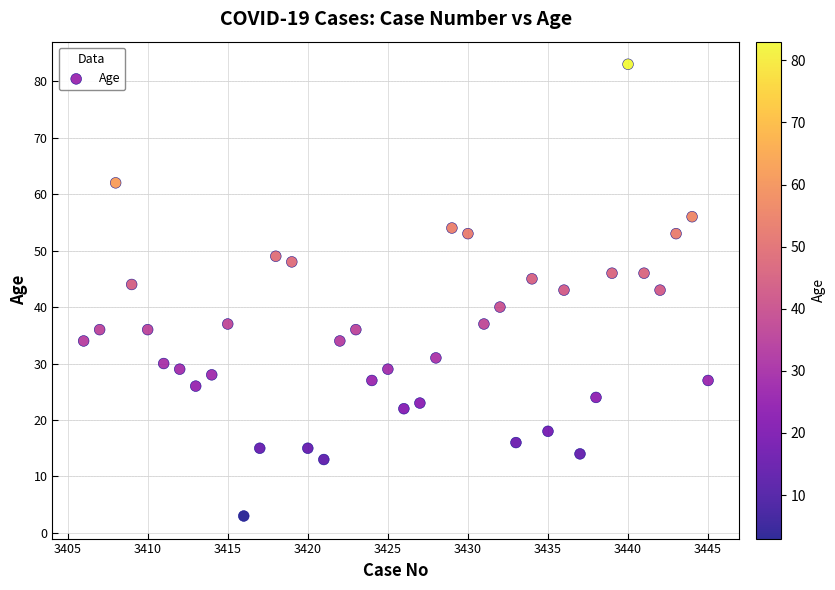

What is the range of Y values (max minus min)?

80